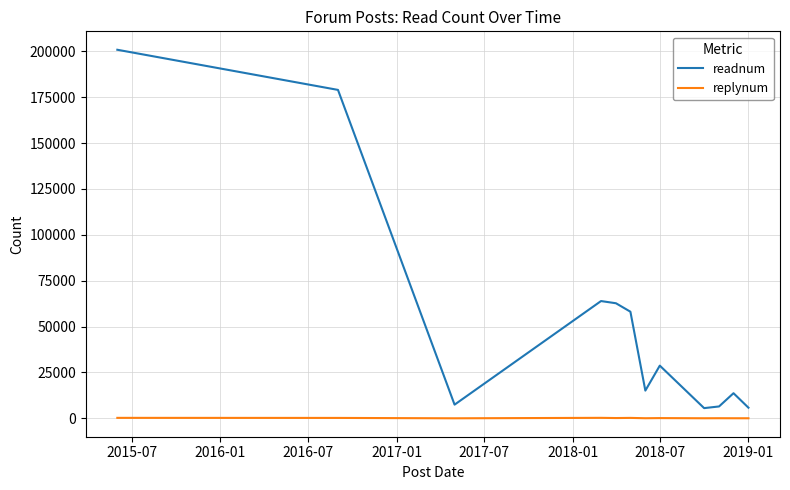

True or false: readnum and replynum intersect in this chart.

False